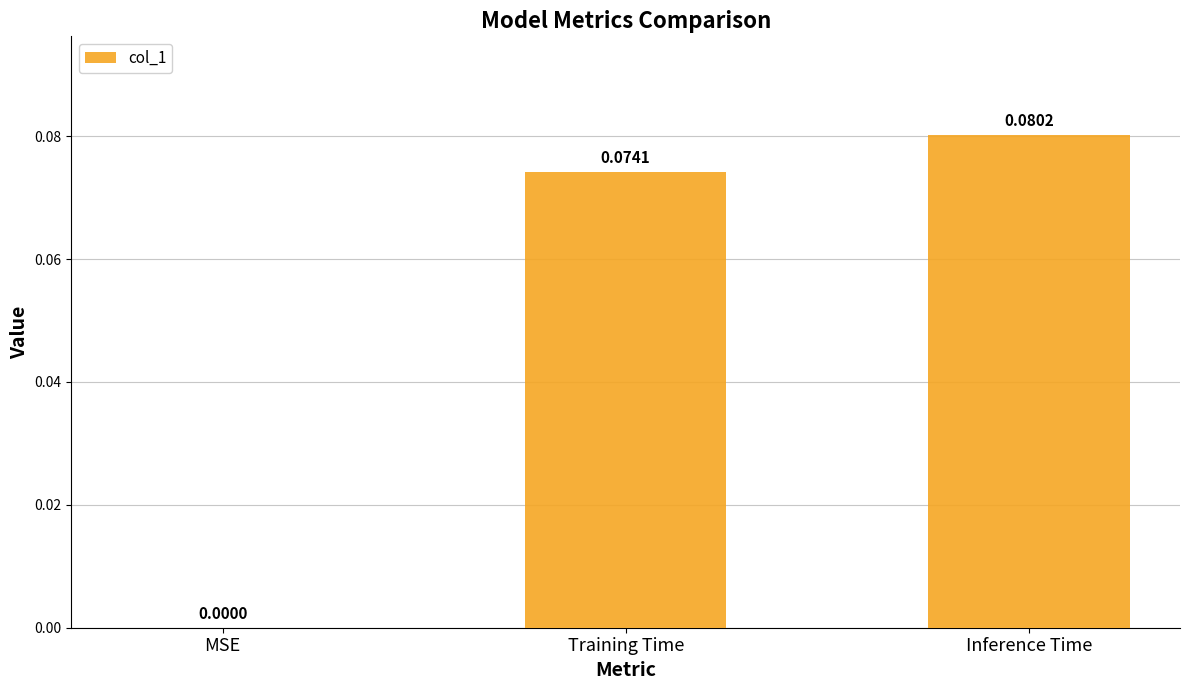

Are the bars grouped side by side (vs. stacked)?

No